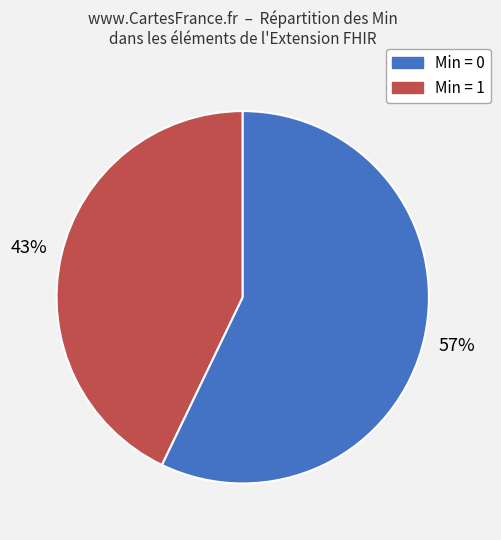

To the nearest percent, what is the difference between the largest and smallest slice percentages?

14%